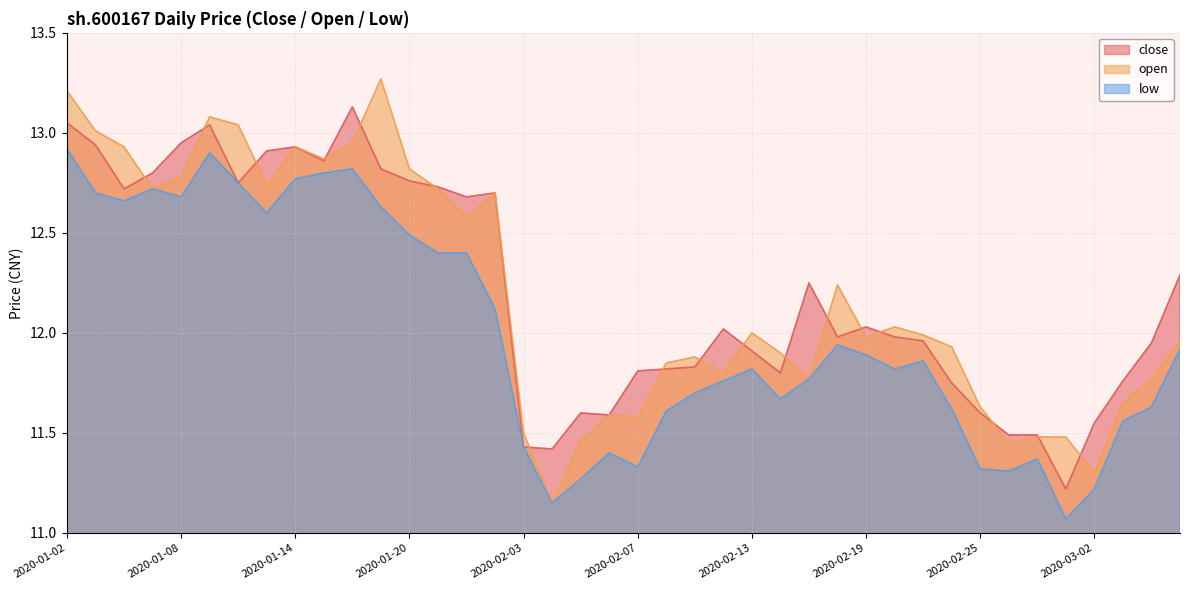

Which category has the lowest value in the open series?

2020-02-04